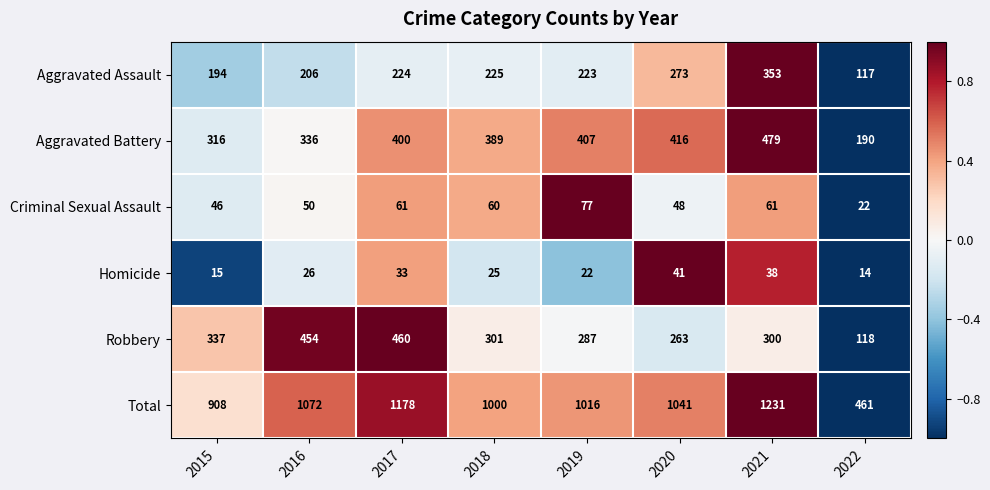

Where is Aggravated Battery nearest to the value 334?

2016